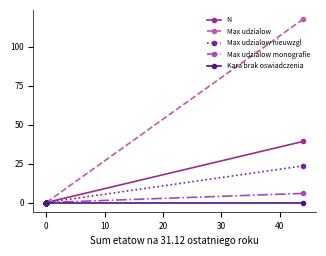

What is the label of the 12th point from the right?

40